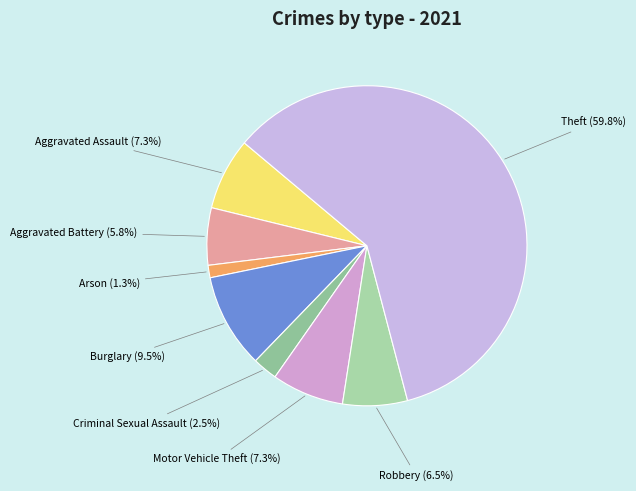

What is the majority slice?

Theft